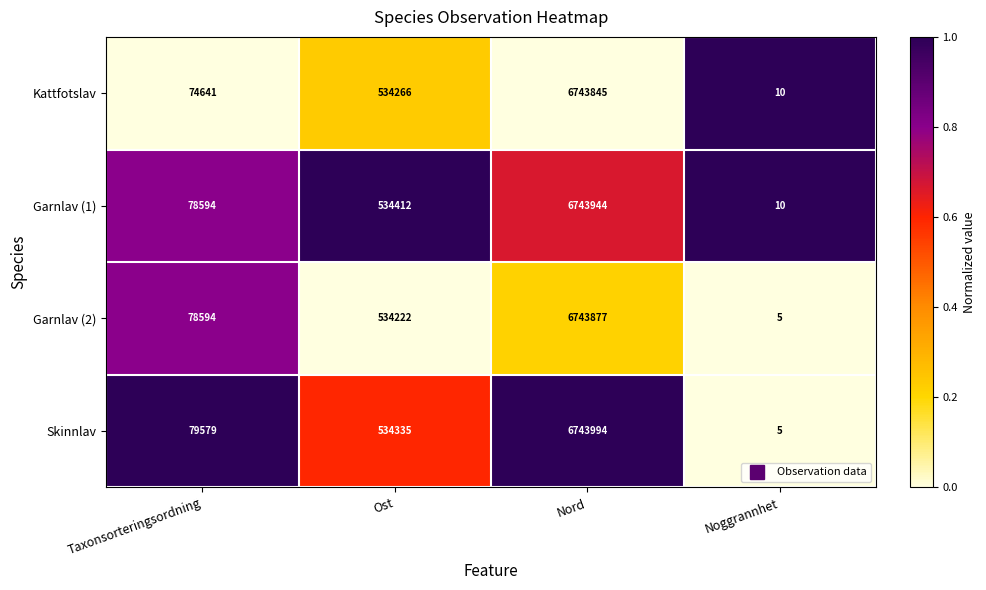

What is the difference between the Garnlav (2) values at Noggrannhet and Ost?

534217